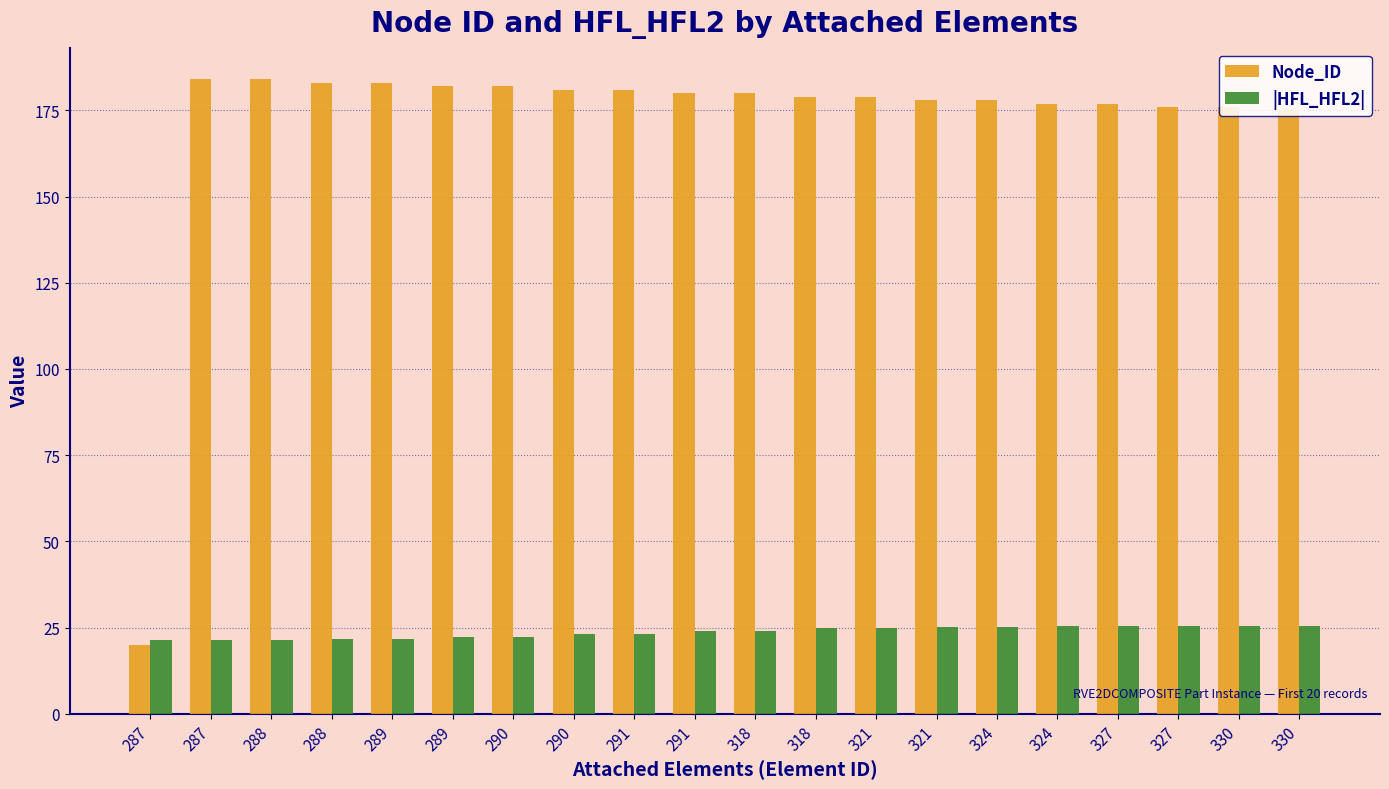

Reading left to right, list all the values displayed in this chart.

Node_ID: 287=20.0	287=184.0	288=184.0	288=183.0	289=183.0	289=182.0	290=182.0	290=181.0	291=181.0	291=180.0	318=180.0	318=179.0	321=179.0	321=178.0	324=178.0	324=177.0	327=177.0	327=176.0	330=176.0	330=175.0
|HFL_HFL2|: 287=21.3	287=21.4	288=21.4	288=21.7	289=21.7	289=22.3	290=22.3	290=23.1	291=23.1	291=24.0	318=24.0	318=24.7	321=24.7	321=25.2	324=25.2	324=25.5	327=25.5	327=25.5	330=25.5	330=25.5